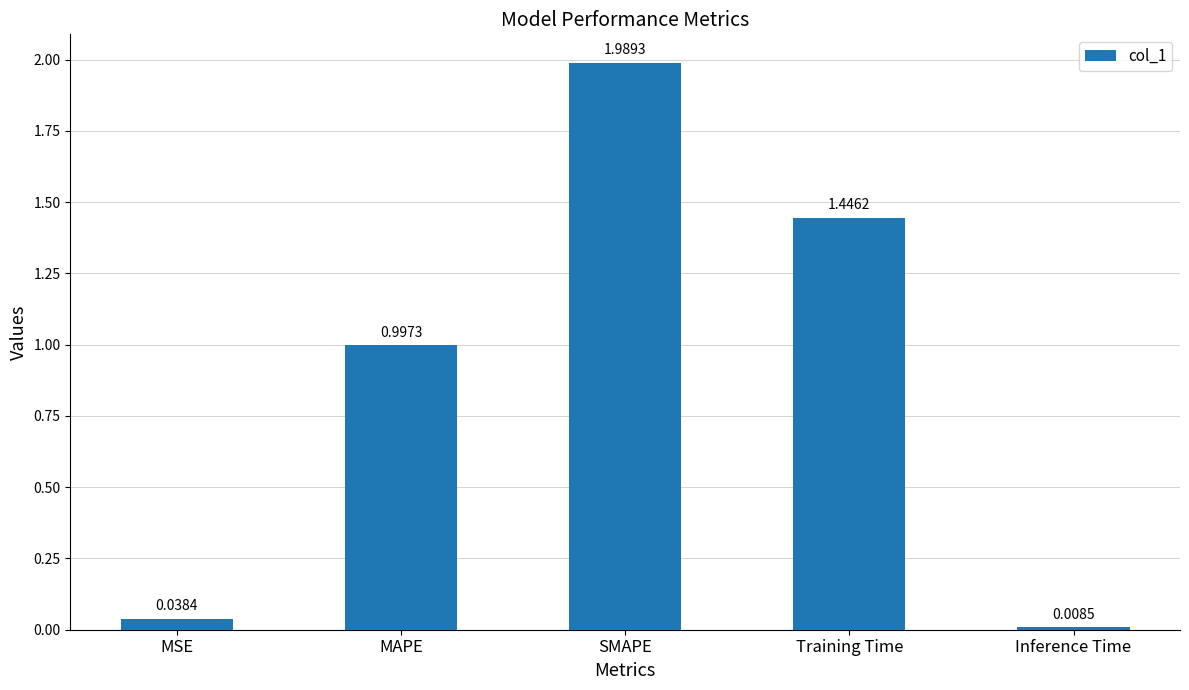

Which category has the highest value across all series?

SMAPE